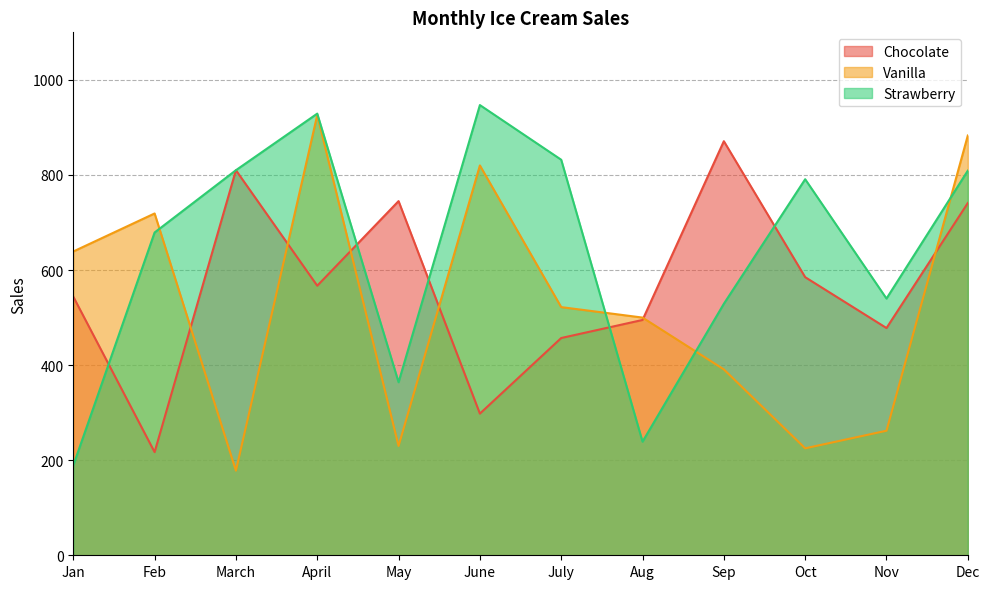

What value does the Chocolate series have at March, to the nearest 100?

800